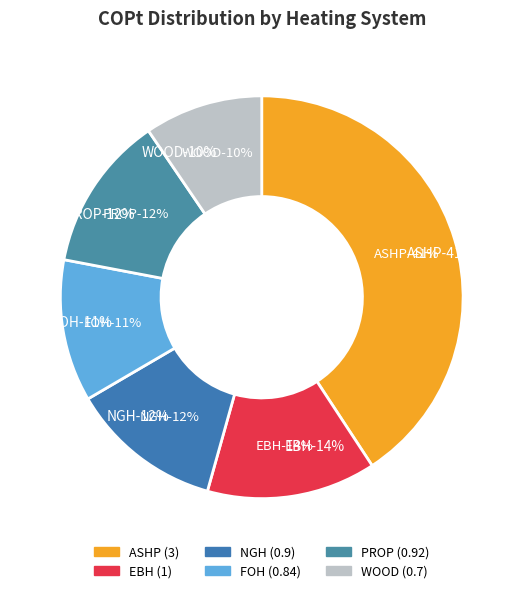

What percentage is the WOOD slice, to the nearest percent?

10%